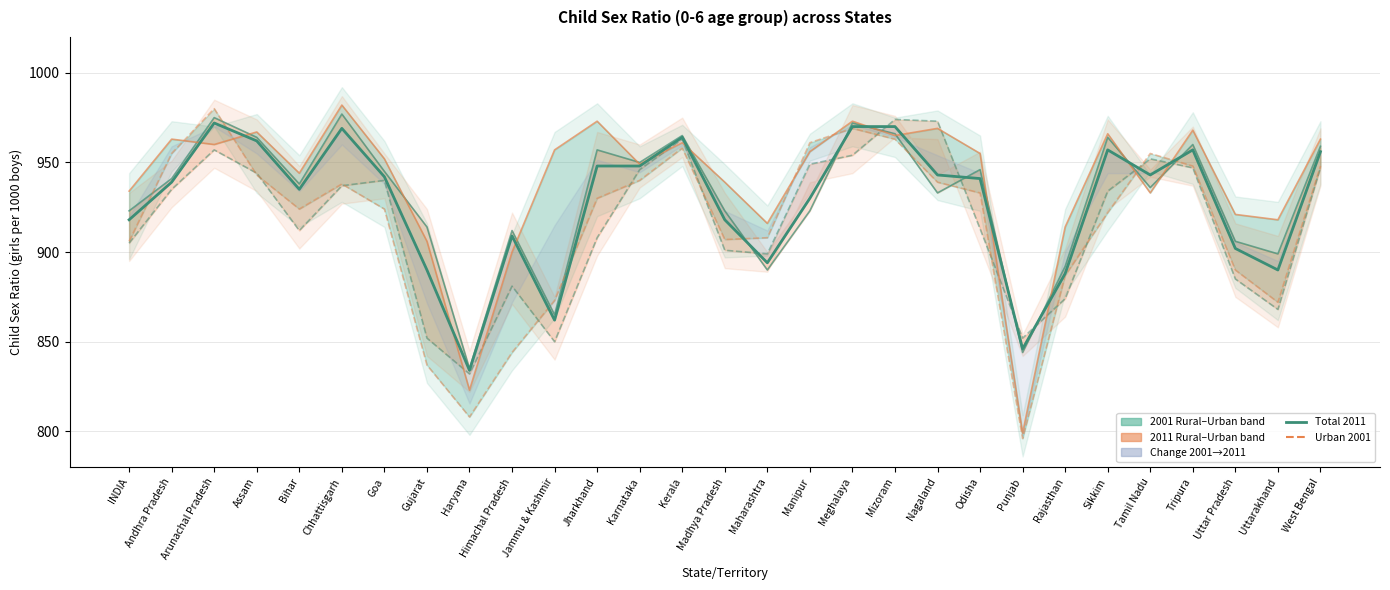

The value of Rural 2001 line at Tripura is 968. True or false?

True